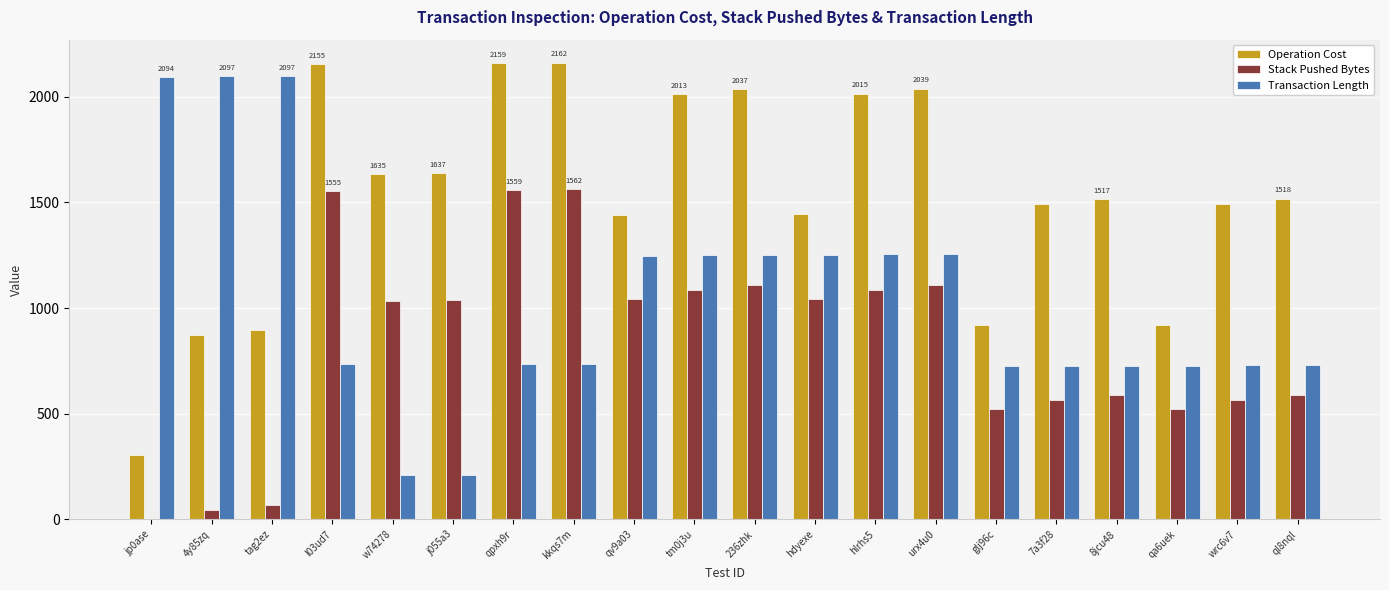

Is the value of Transaction Length at 8jcu48 greater than the value of Stack Pushed Bytes at qa6uek?

Yes